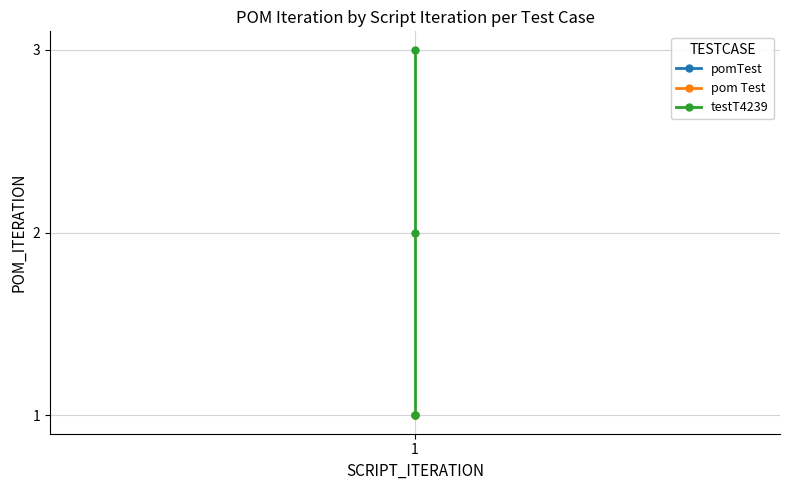

Reading left to right, what are all the values shown in this chart?

1	2	3